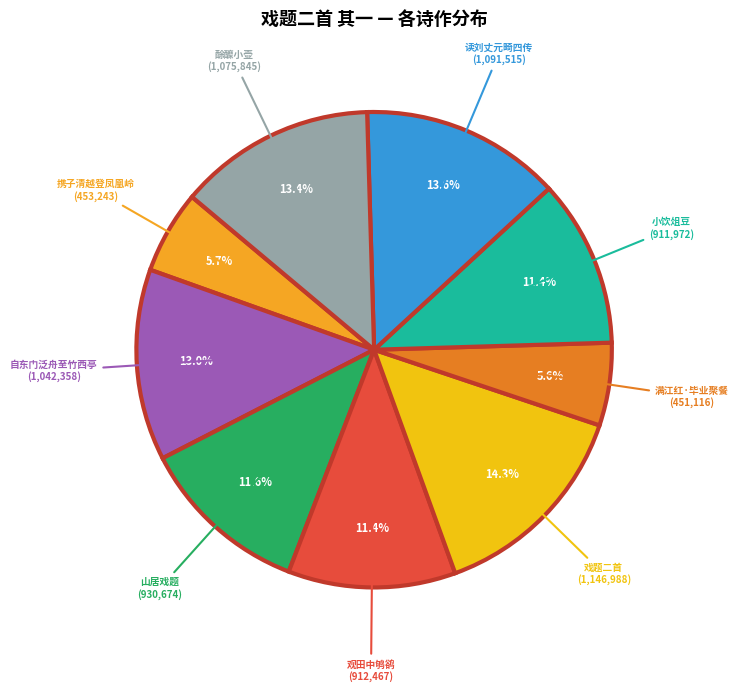

Approximately how many times larger is the value at 携子清越登凤凰岭 compared to 戏题二首?

0.4